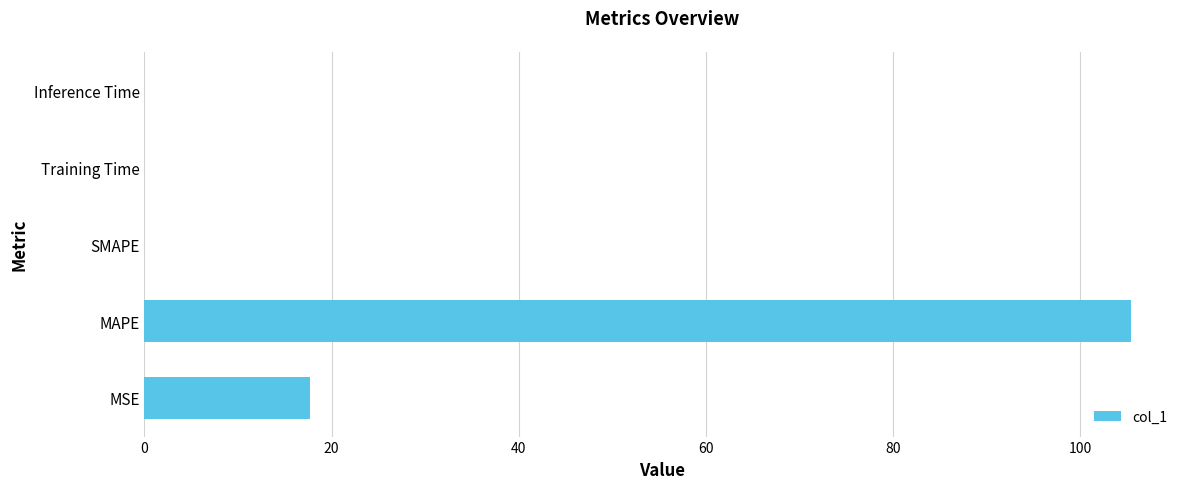

What is the change in value from MSE to SMAPE?

-17.7